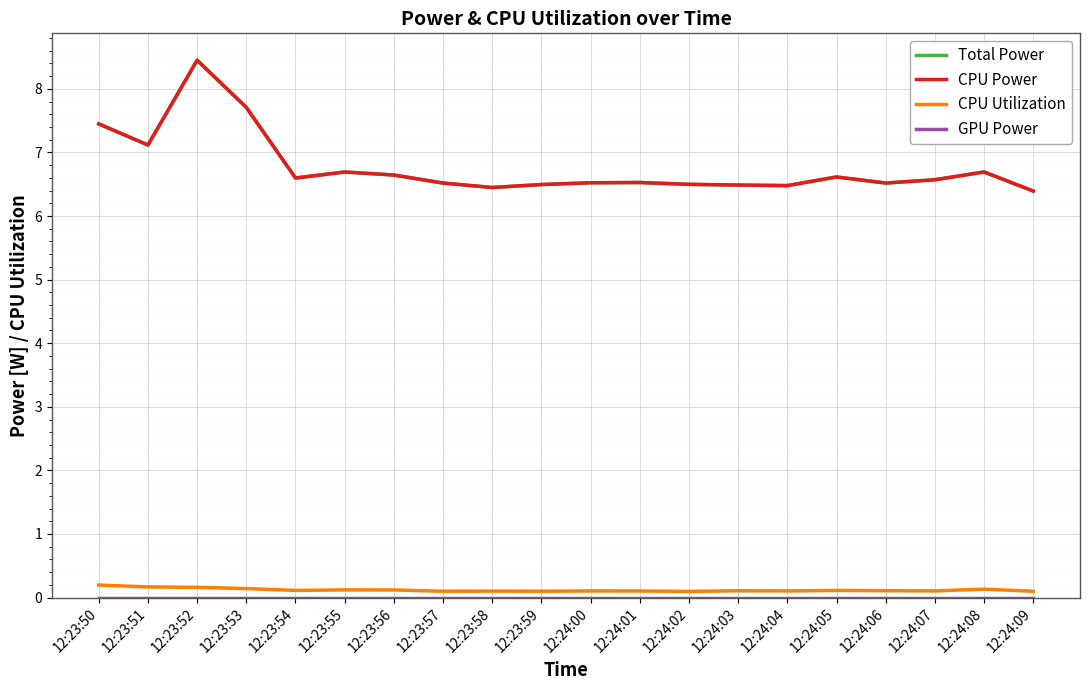

The Total Power series shows 3.7 at 12:24:00. True or false?

False